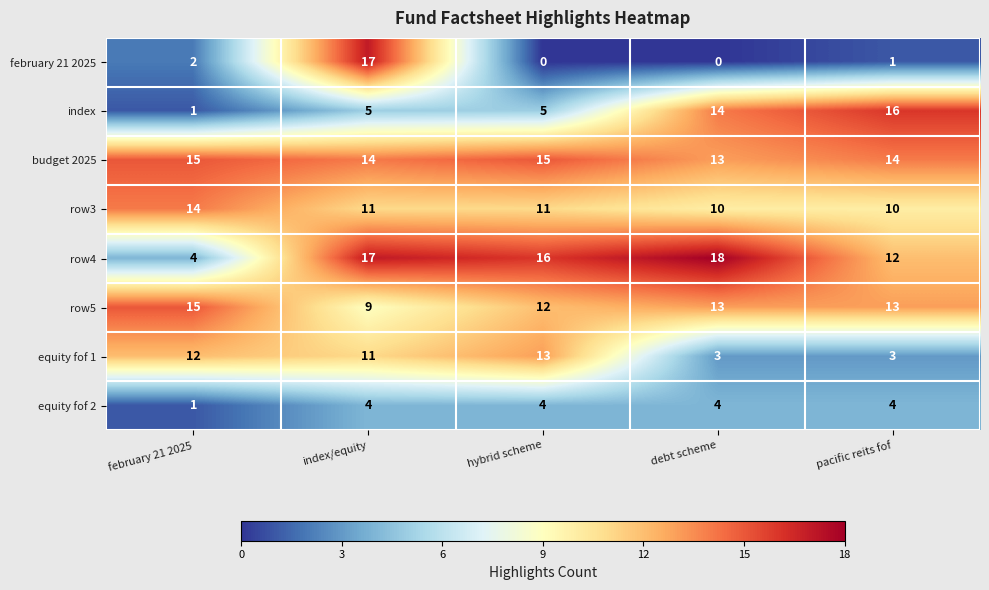

What value does the index series have at index/equity, to the nearest 5?

5